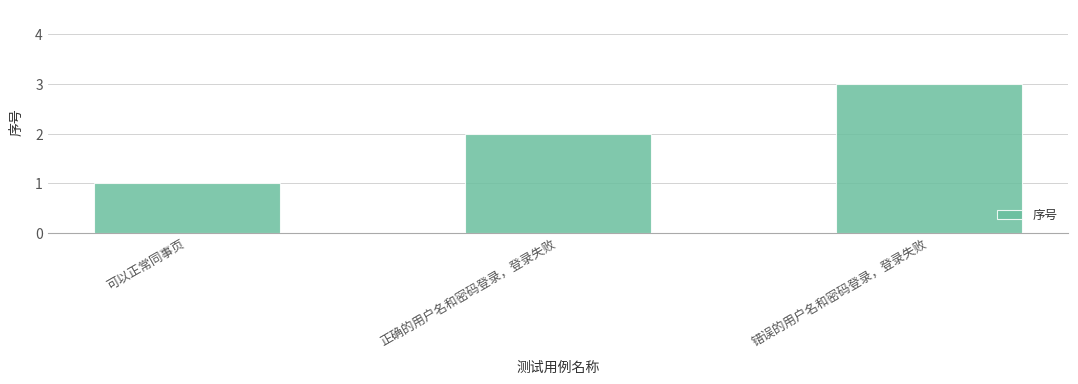

Reading right to left, transcribe all the data shown in this chart.

错误的用户名和密码登录，登录失败=3	正确的用户名和密码登录，登录失败=2	可以正常同事页=1